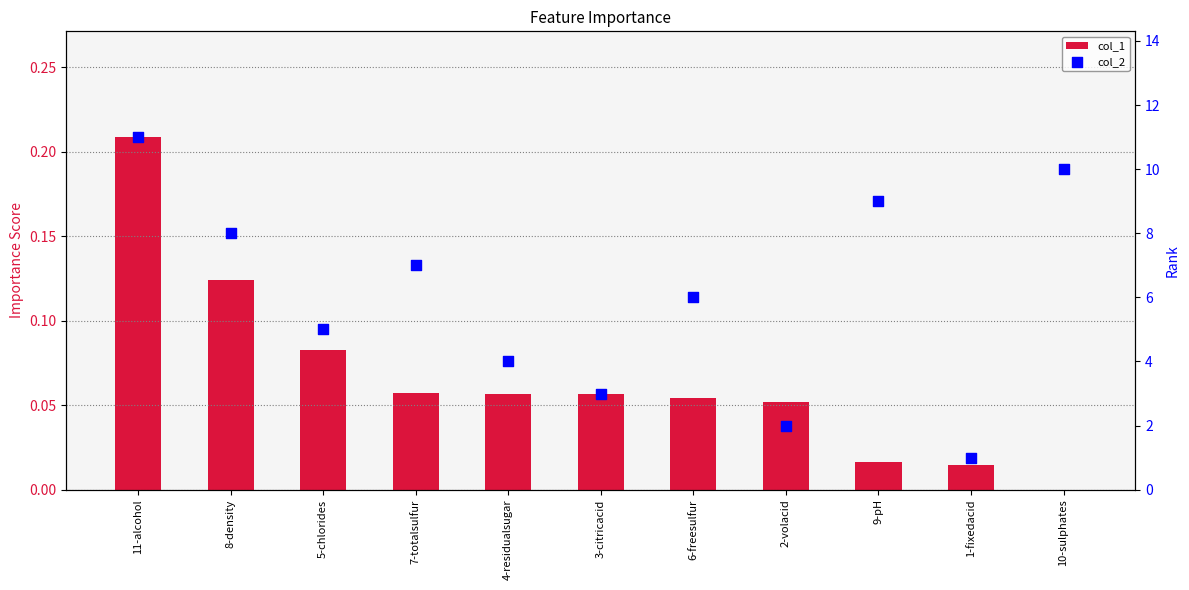

Which series has the largest total across all categories?

col_2